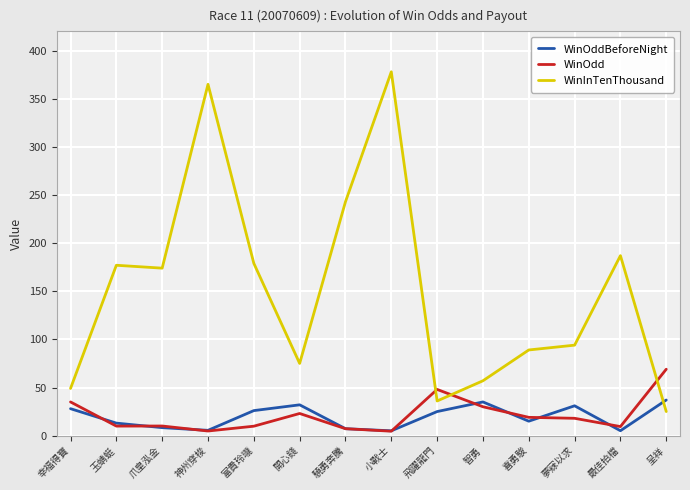

List the series in order of their peak value, lowest first.

WinOddBeforeNight, WinOdd, WinInTenThousand